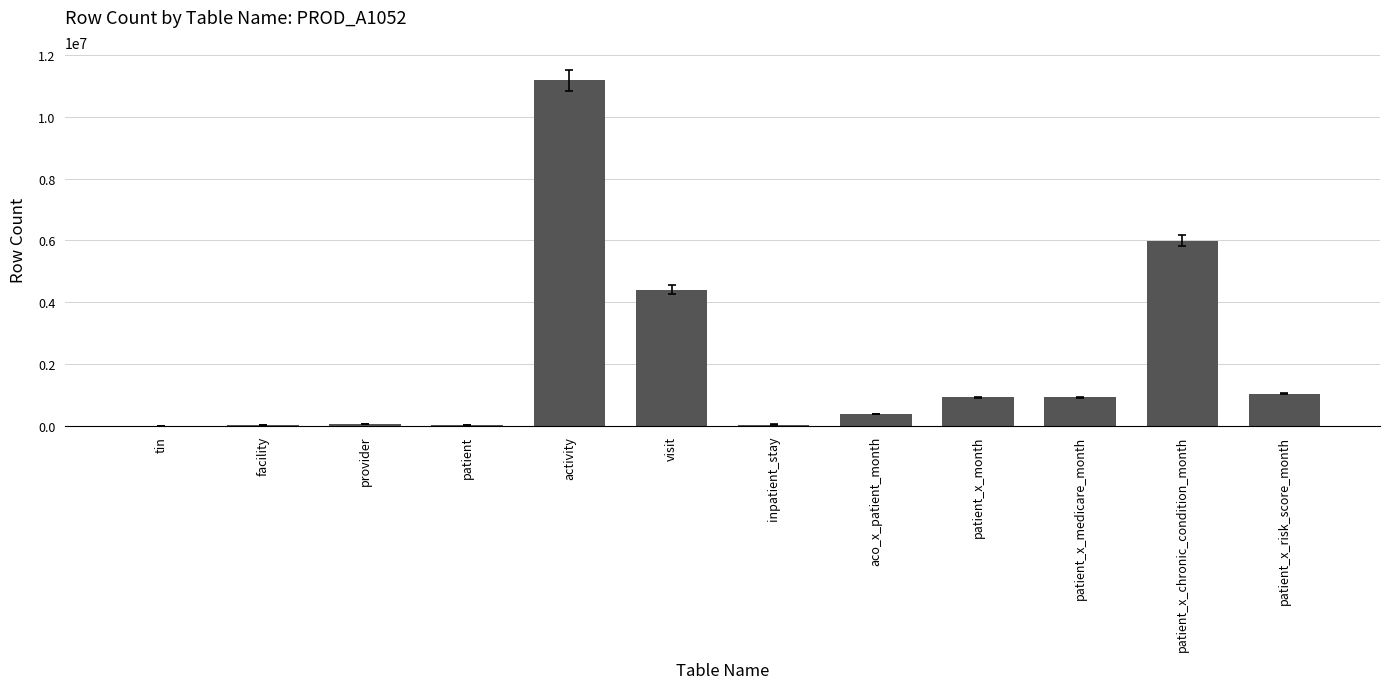

The chart shows a value of 8464691 at patient_x_chronic_condition_month. True or false?

False